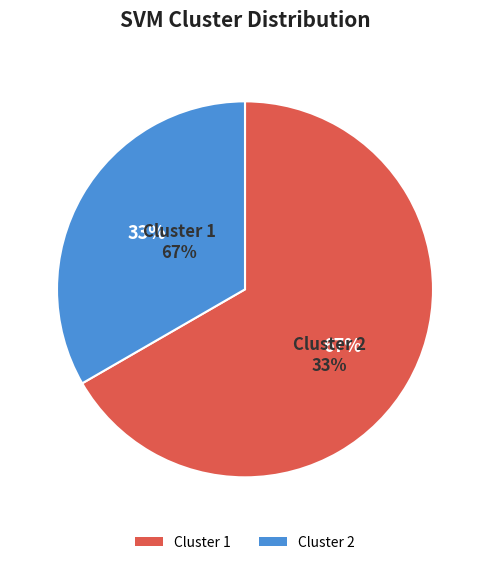

What is the change in value from Cluster 1 to Cluster 2?

-1